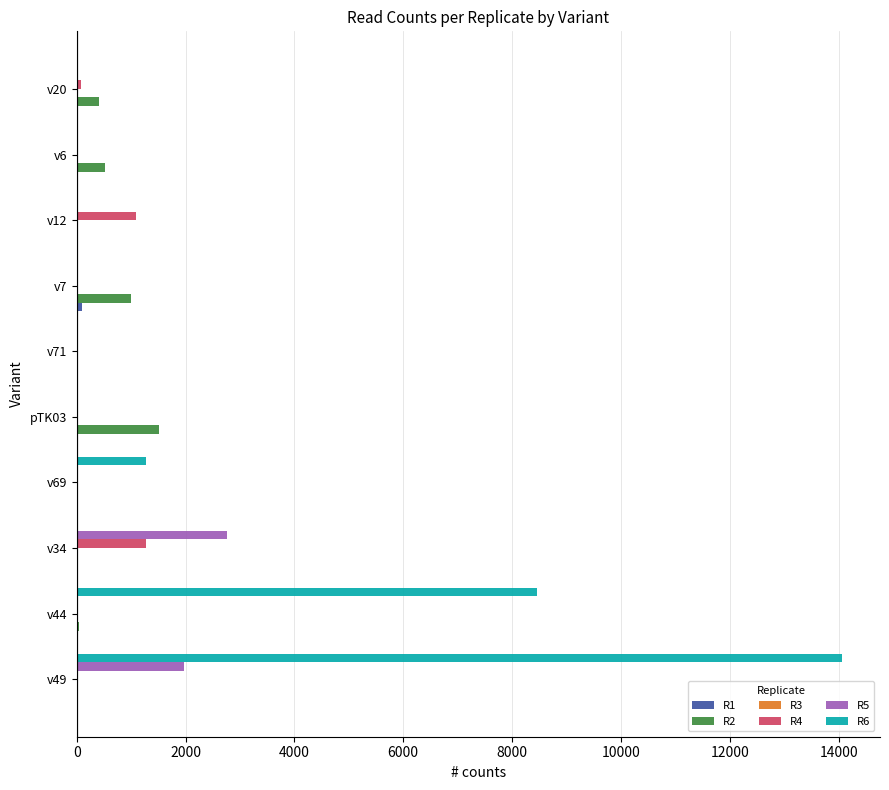

What is the greatest value displayed?

14056